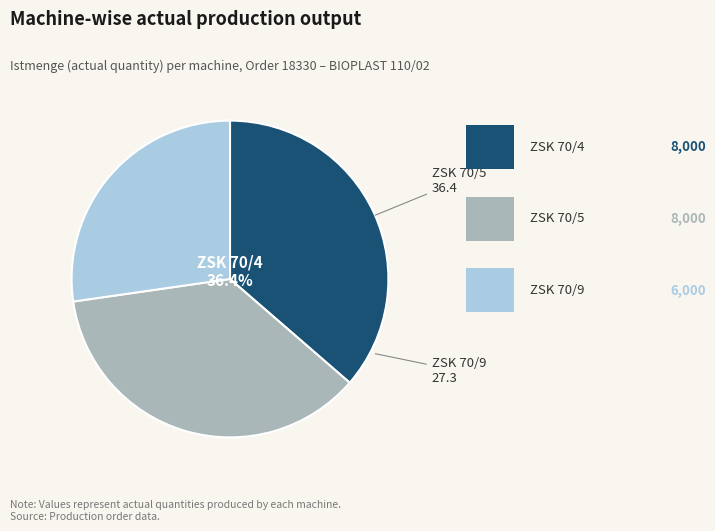

Does any single category account for the majority?

No